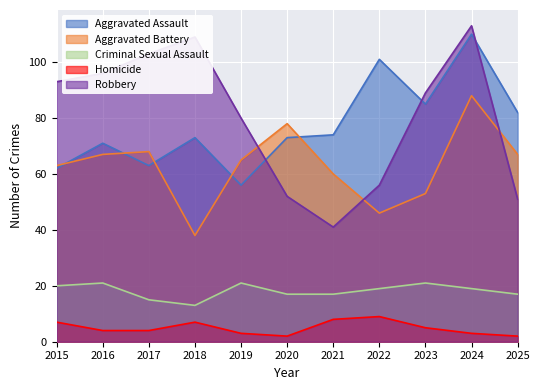

True or false: Criminal Sexual Assault and Robbery intersect in this chart.

False